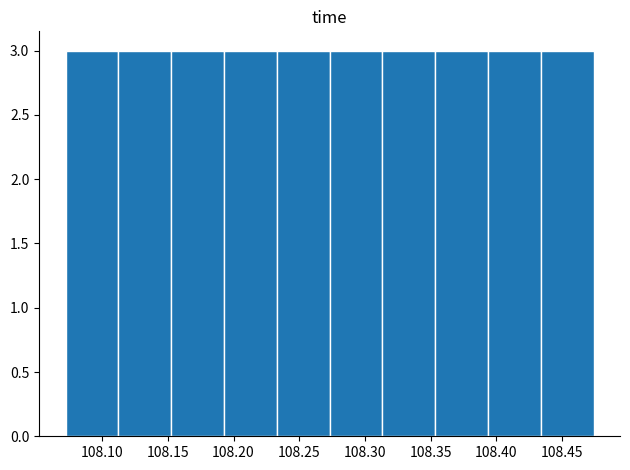

How tall is the bar that spans 108.275 to 108.315 on the x-axis? Neither the bar edges nor the heights are printed on the chart, so give them approximately, as read against the axes.

3